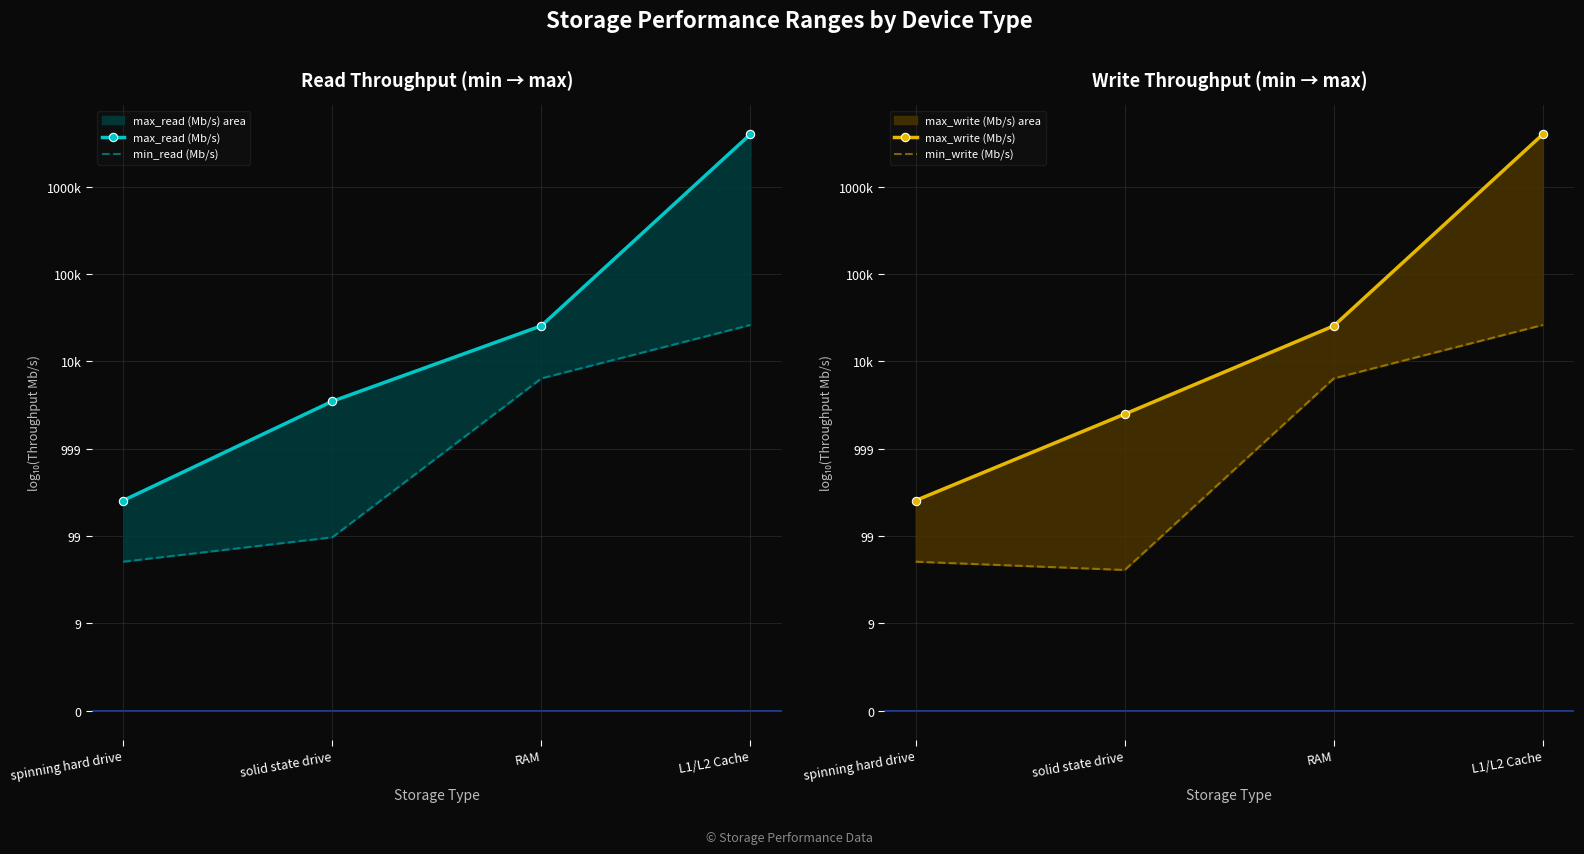

Is the value of max_read (Mb/s) at solid state drive greater than the value of min_read (Mb/s) at spinning hard drive?

Yes